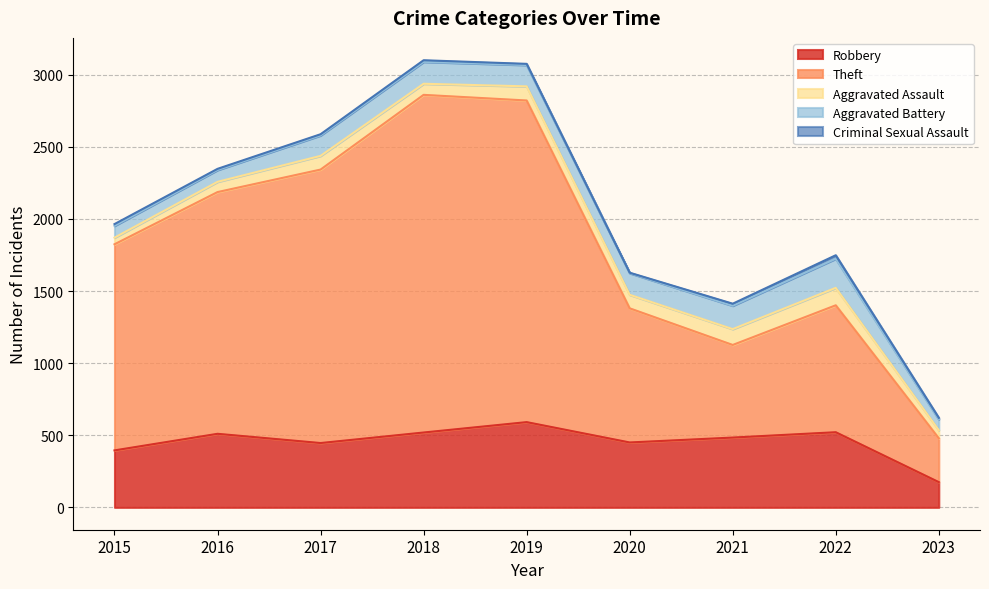

What is the value of the Theft point at the 5th from the left?

2230